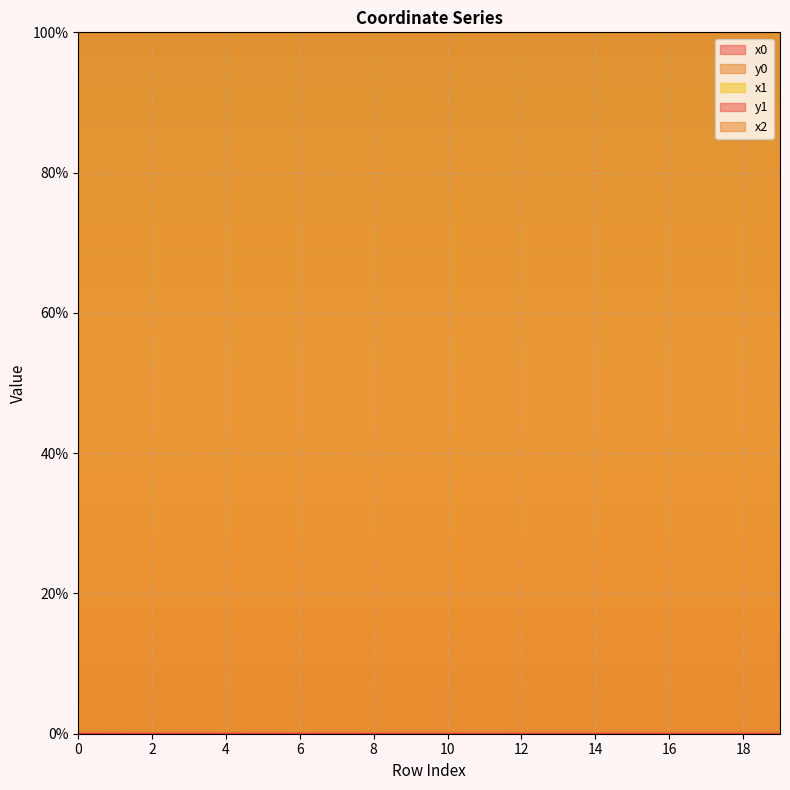

True or false: y1 and x0 cross at least once.

False